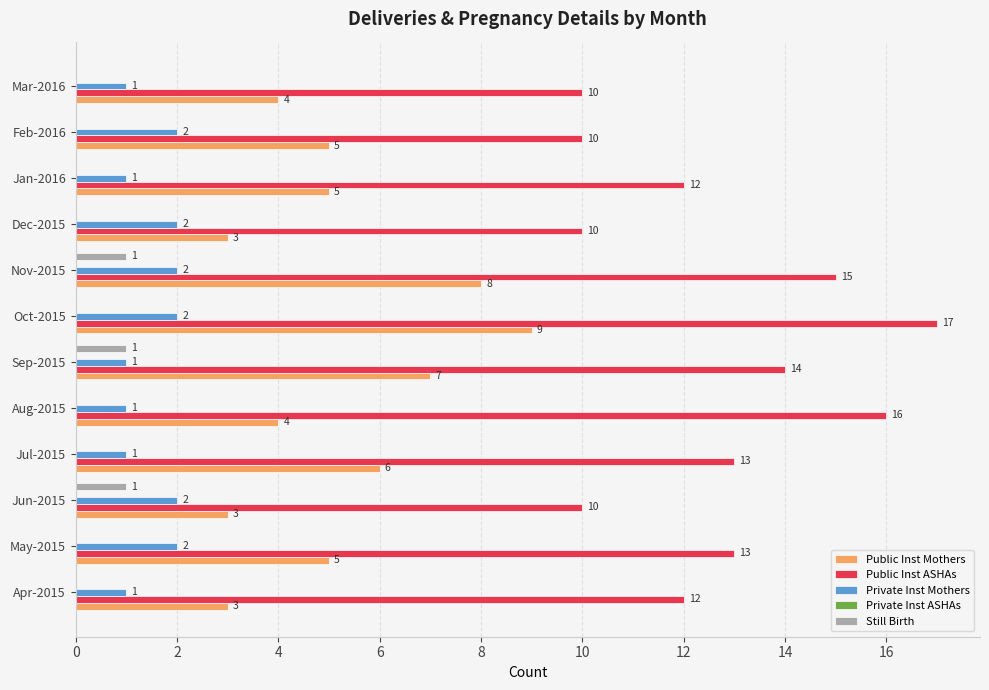

Which series changed the most between May-2015 and Sep-2015?

Public Inst Mothers